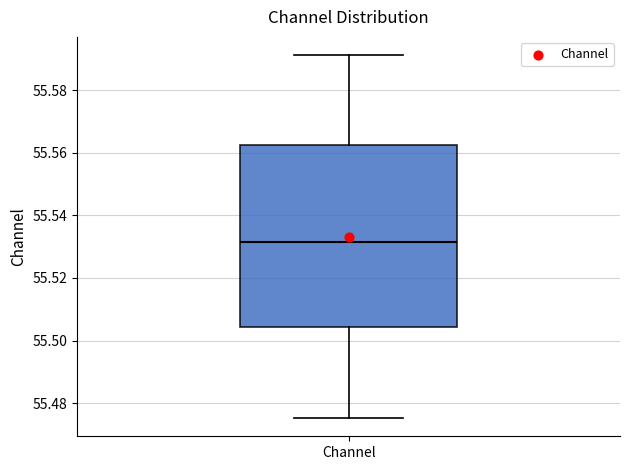

Transcribe this box plot: give where the median line is, the range the box spans, and where the two whiskers end, as read against the y-axis. The values are not printed on the chart, so give them approximately, as read against the axis.

median 55.532, box 55.504 to 55.562, whiskers 55.476 to 55.592